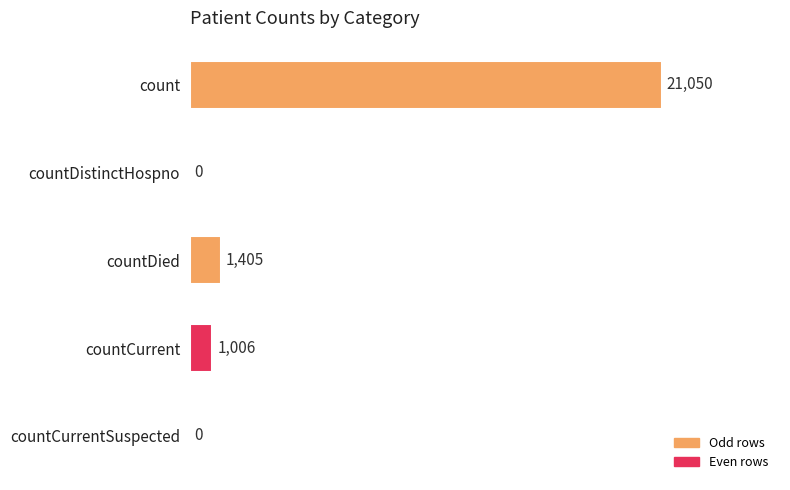

Is it true that the value at countDistinctHospno is 0?

True